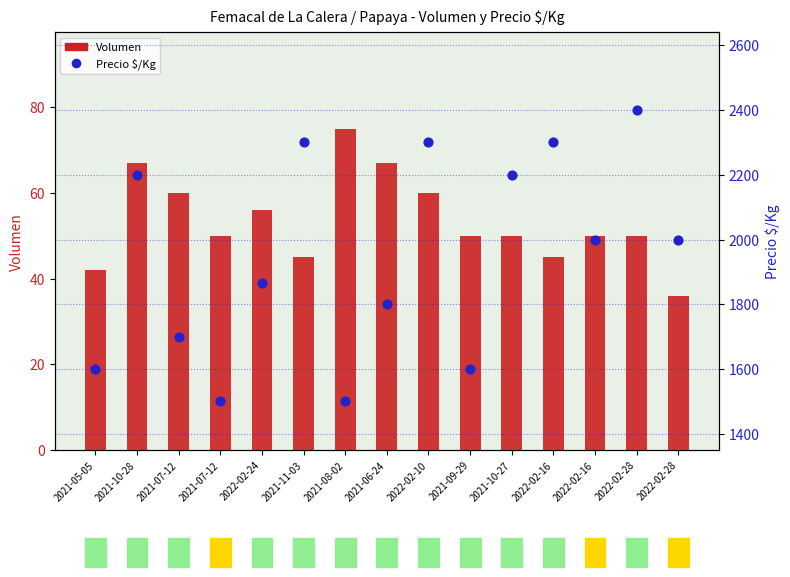

Is the value of Precio $/Kg at 2021-07-12 greater than the value of Volumen at 2022-02-16?

Yes